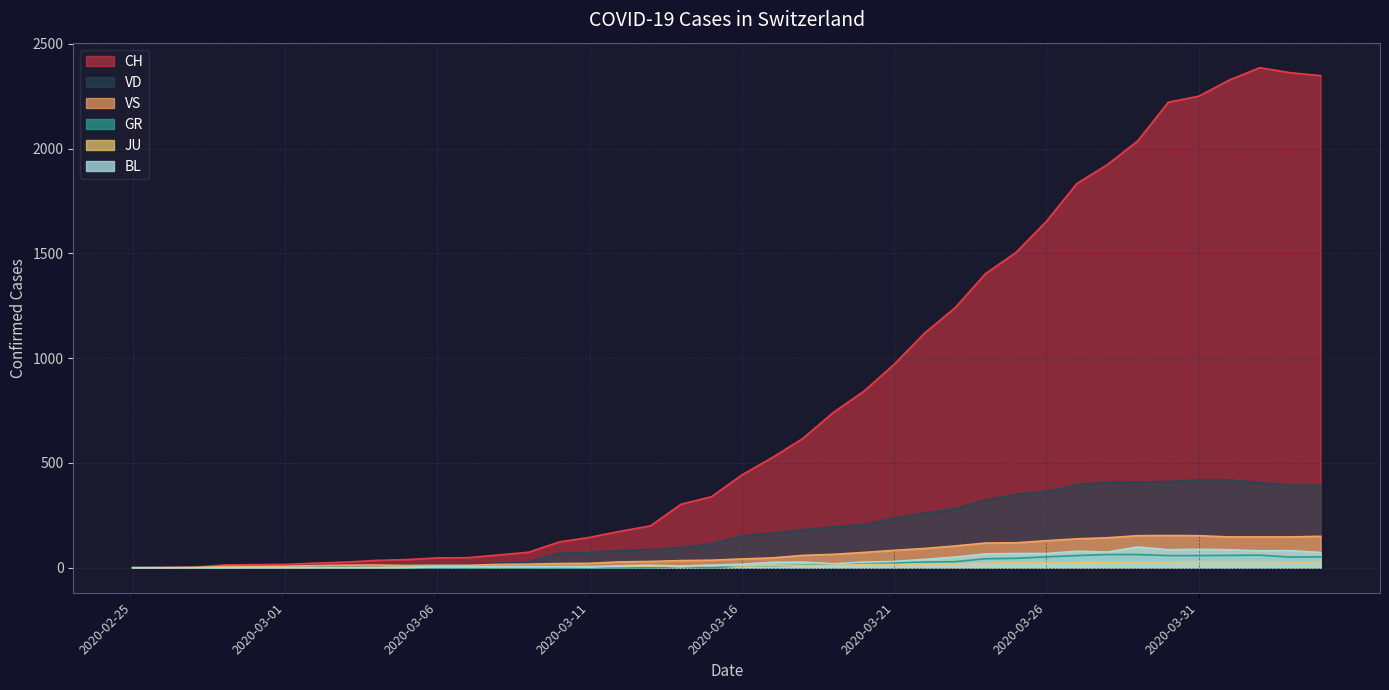

How many times do VS and VD cross each other?

1